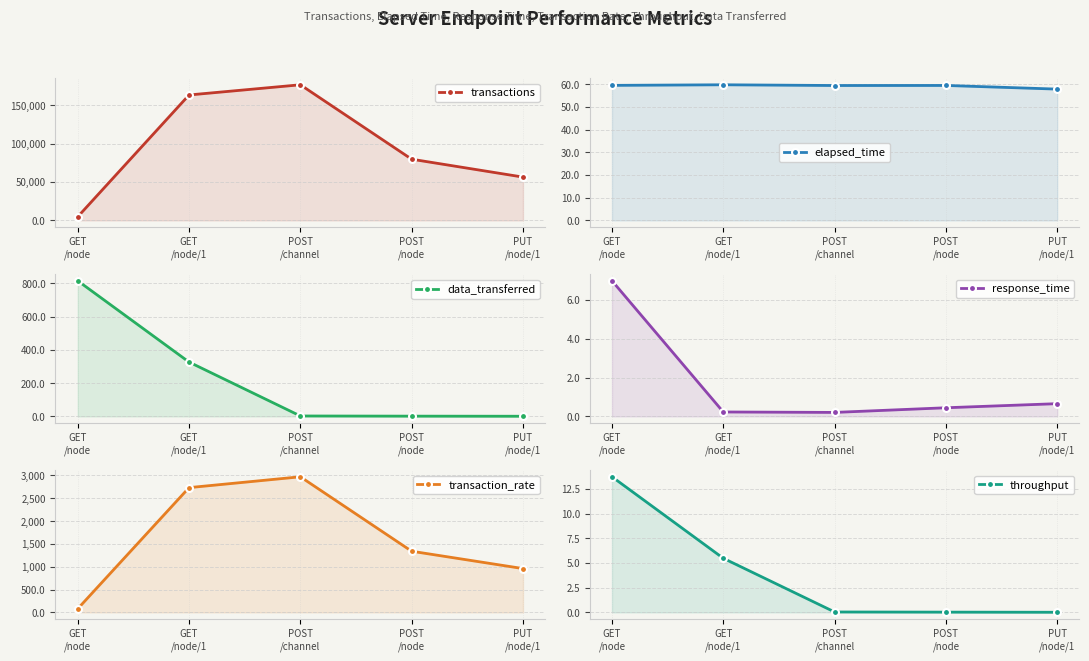

What is the sum of all transaction_rate values?

8082.3